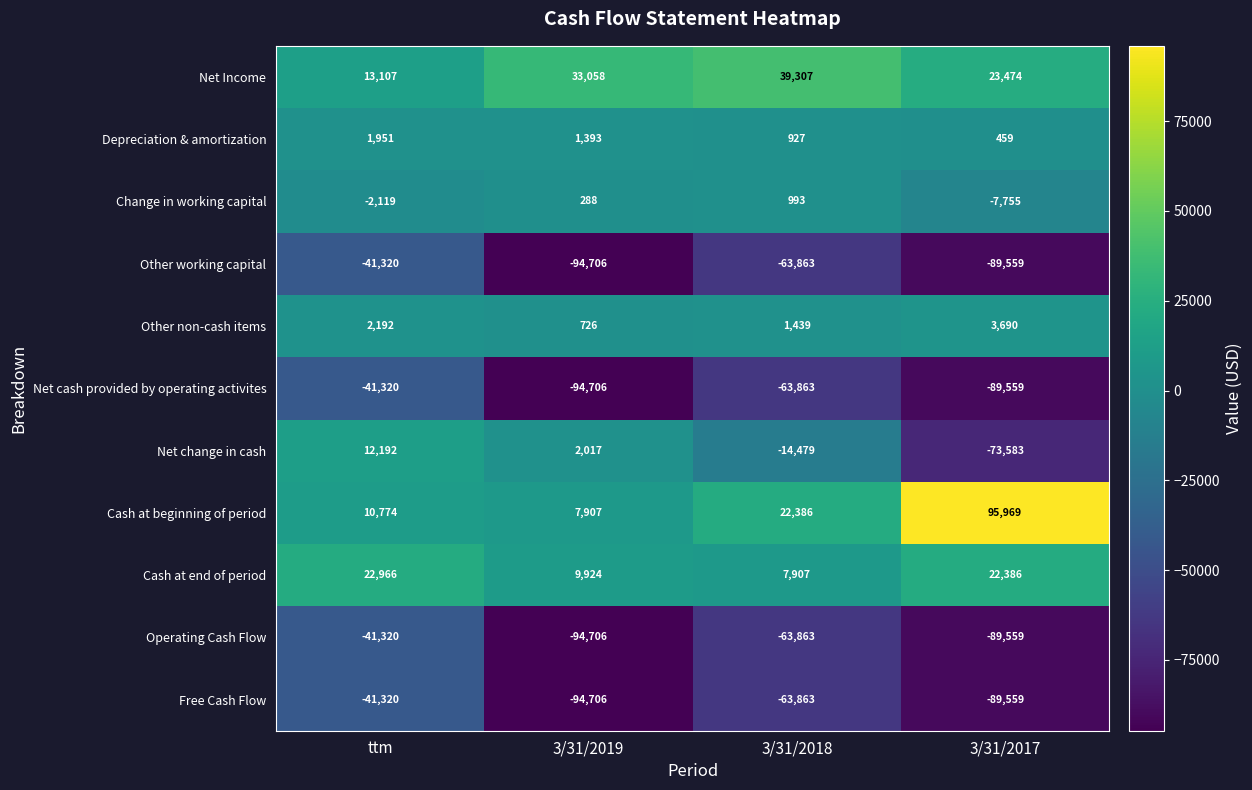

The Other non-cash items series shows 726 at 3/31/2019. True or false?

True